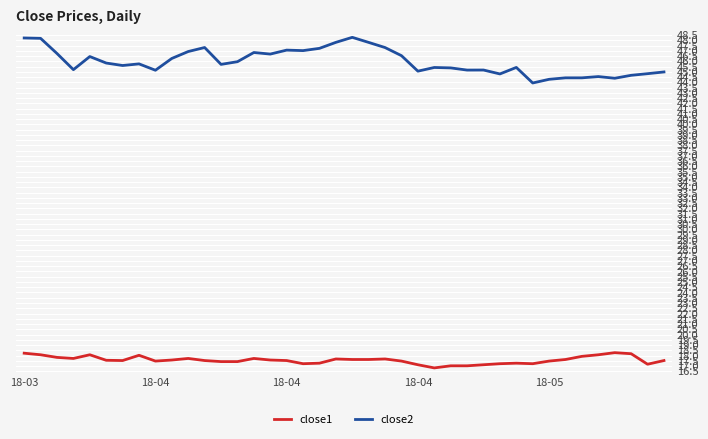

Which series has the widest spread of values?

close2